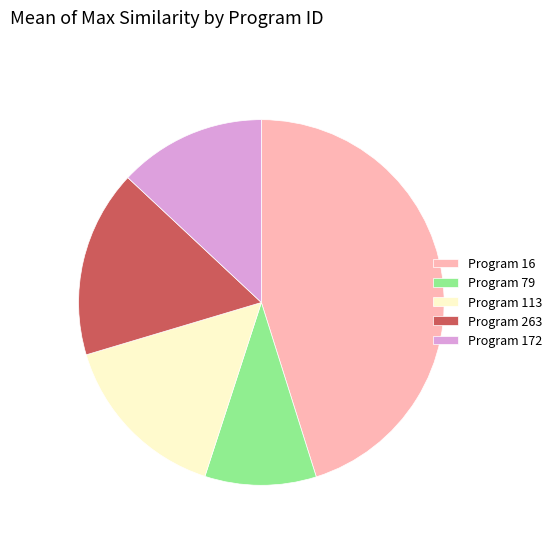

Is the sum of Program 263 and Program 172 greater than half?

No